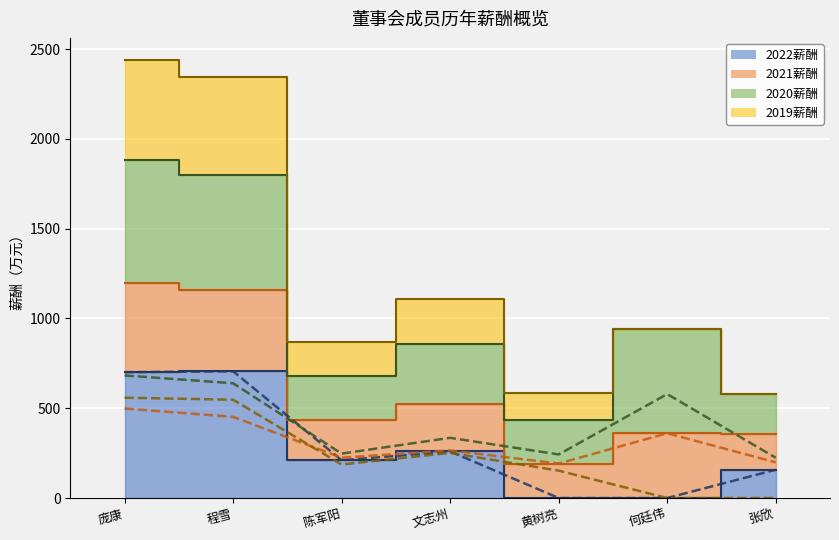

What is the difference between the 2019薪酬 values at 程雪 and 庞康?

11.2